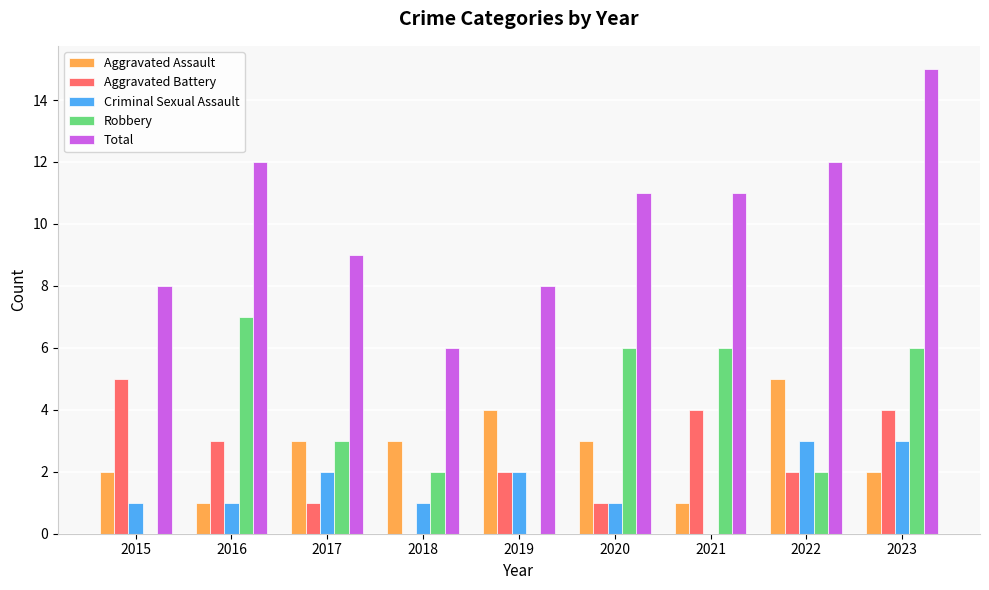

True or false: Aggravated Battery has a value of 5 at 2015.

True